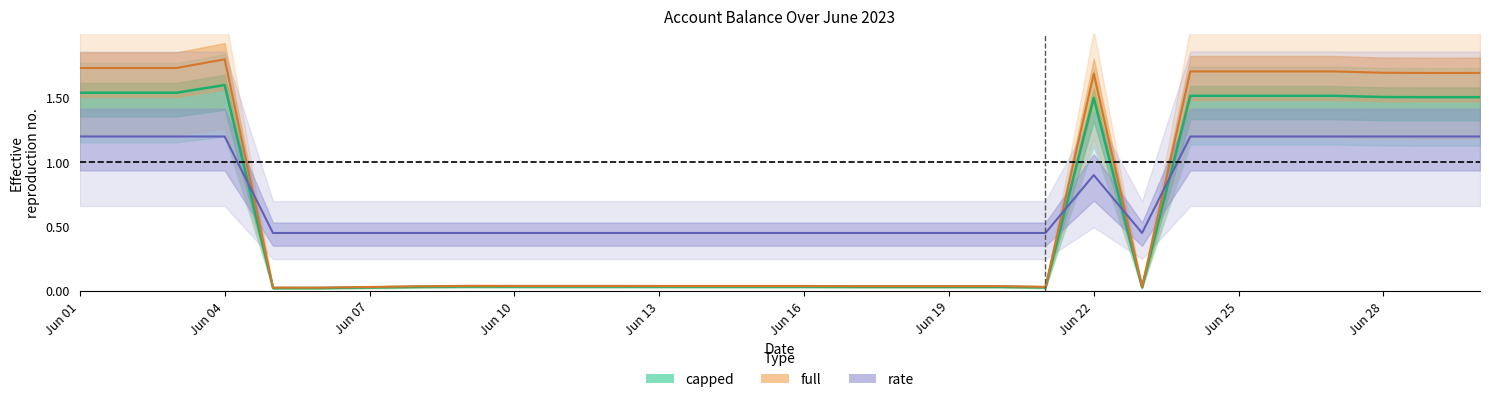

How many lines are shown in the chart?

3